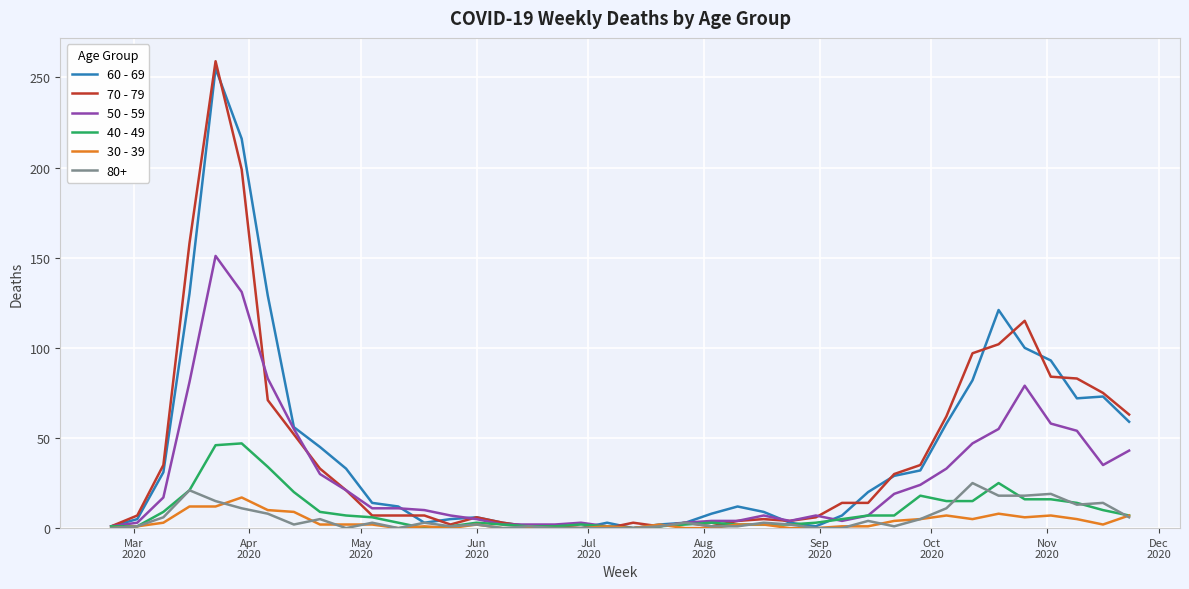

Which series has the largest range (max minus min)?

70 - 79